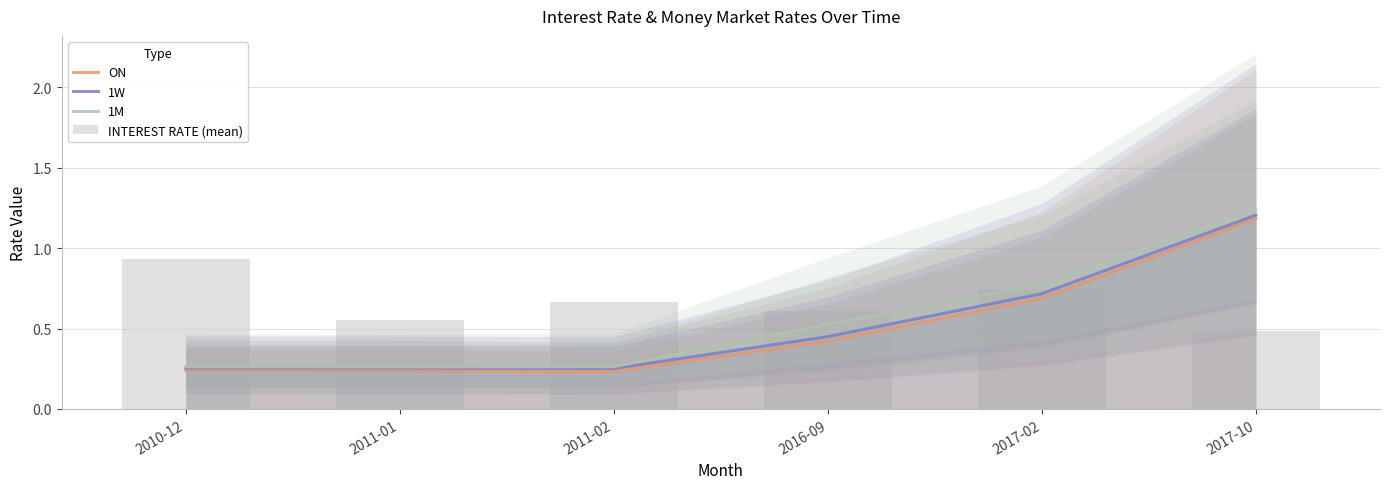

What is the difference between the maximum and second lowest values in the INTEREST RATE (mean) series?

0.4